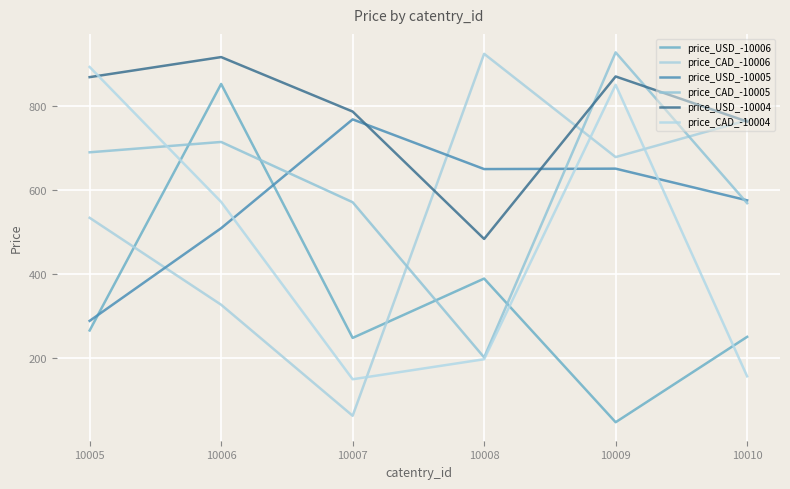

At which category is the sum across all series the highest?

10009